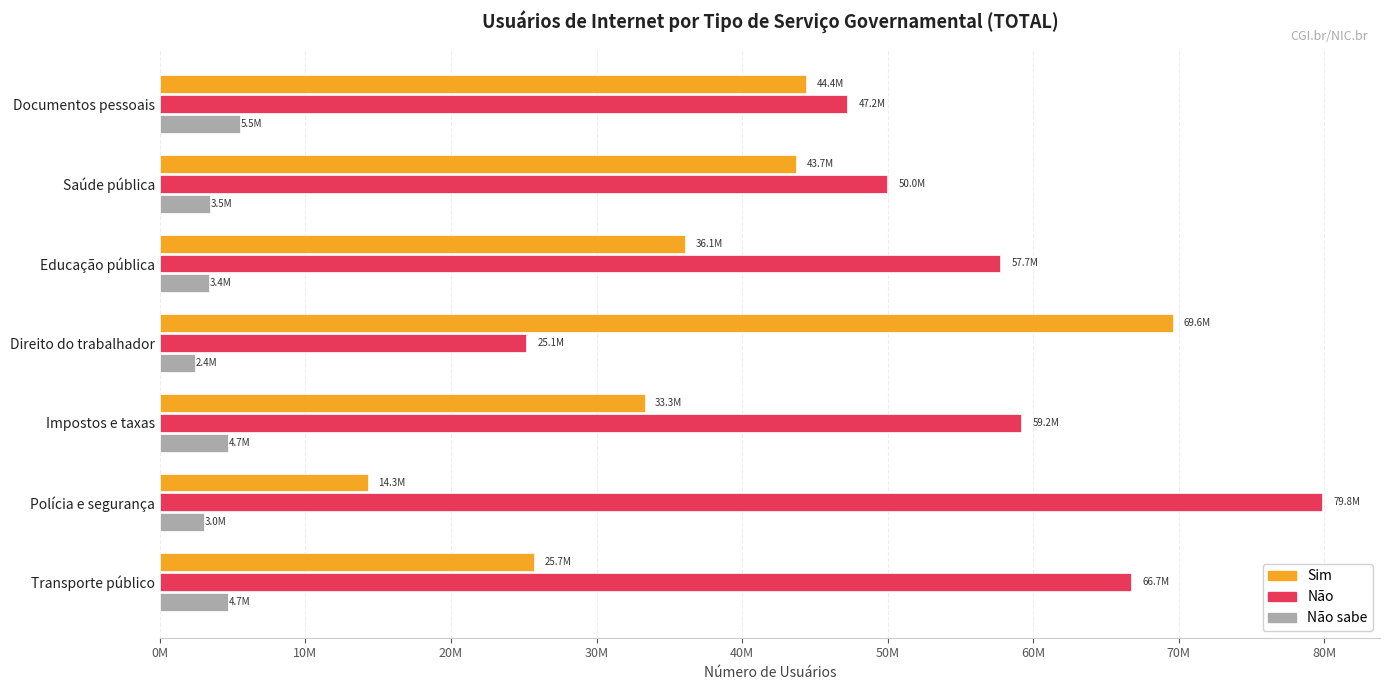

What are all the series names shown in the legend?

Sim, Não, Não sabe